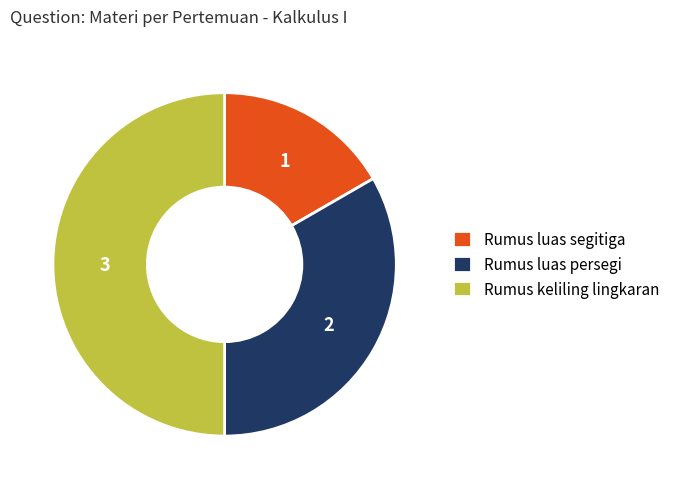

Does Rumus luas segitiga represent more than half of the total?

No